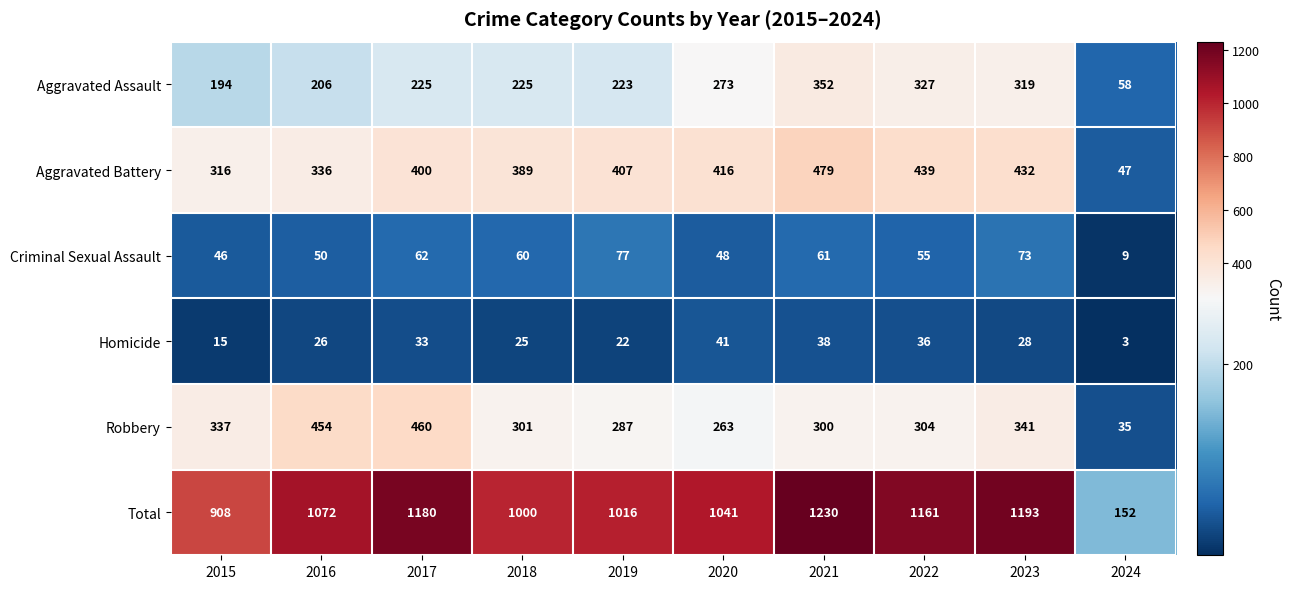

The value of Aggravated Battery at 2018 is 389. True or false?

True